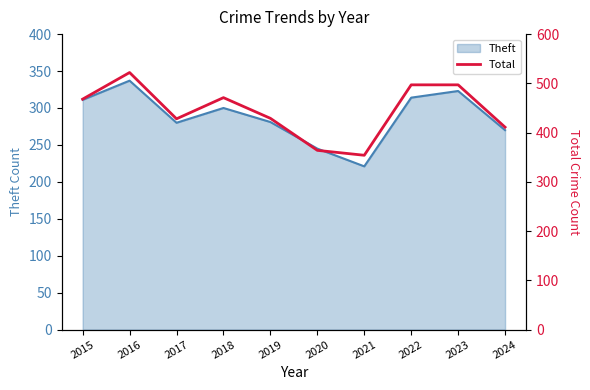

Is it true that Theft equals 221 at 2021?

True